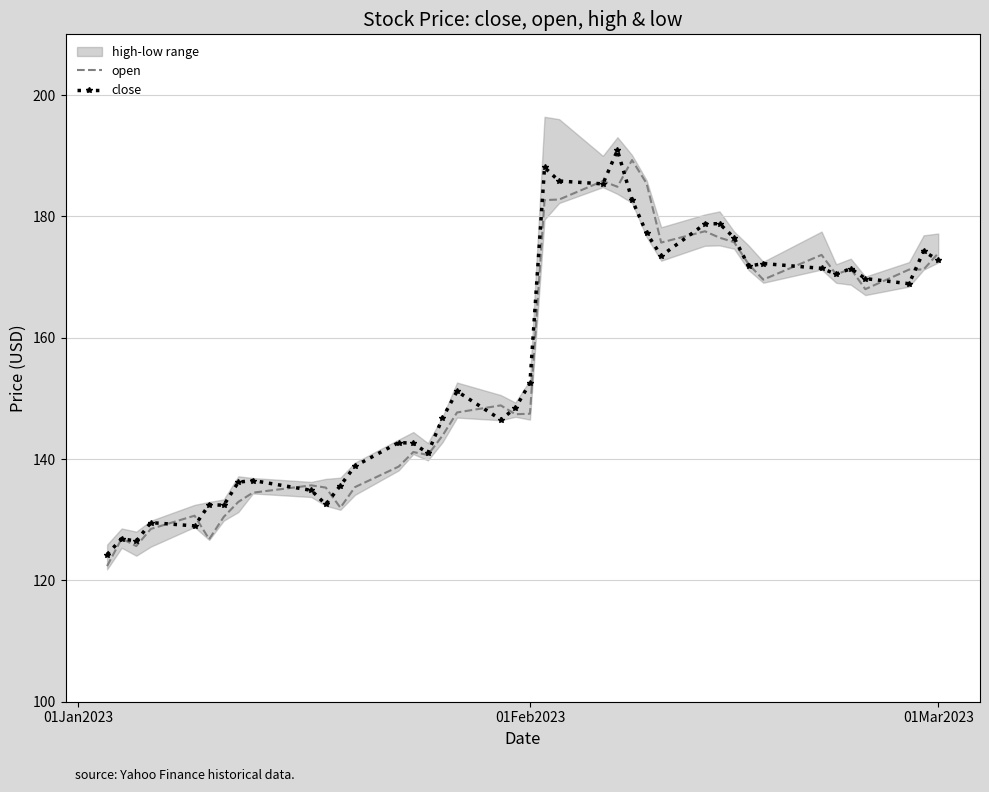

How many interior local peaks does the open series have?

10